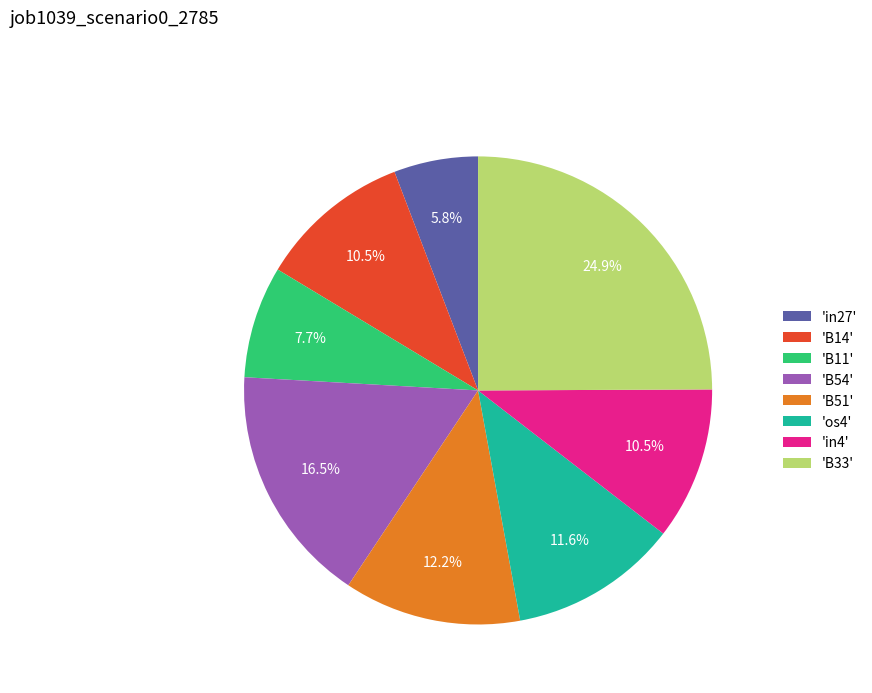

Combined, do 'B11' and 'in27' account for over 50%?

No